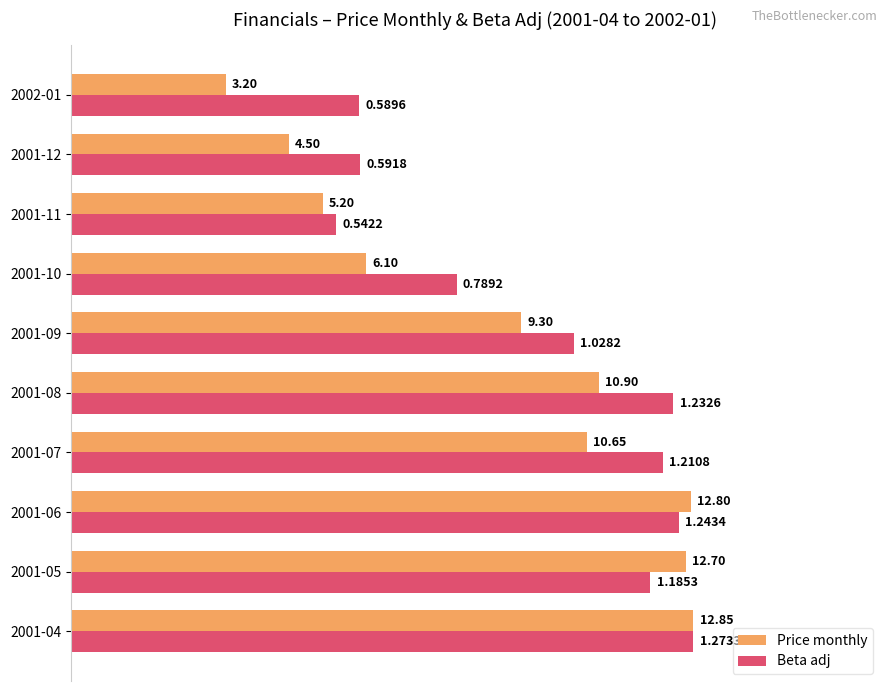

What are all the series names shown in the legend?

Price monthly, Beta adj